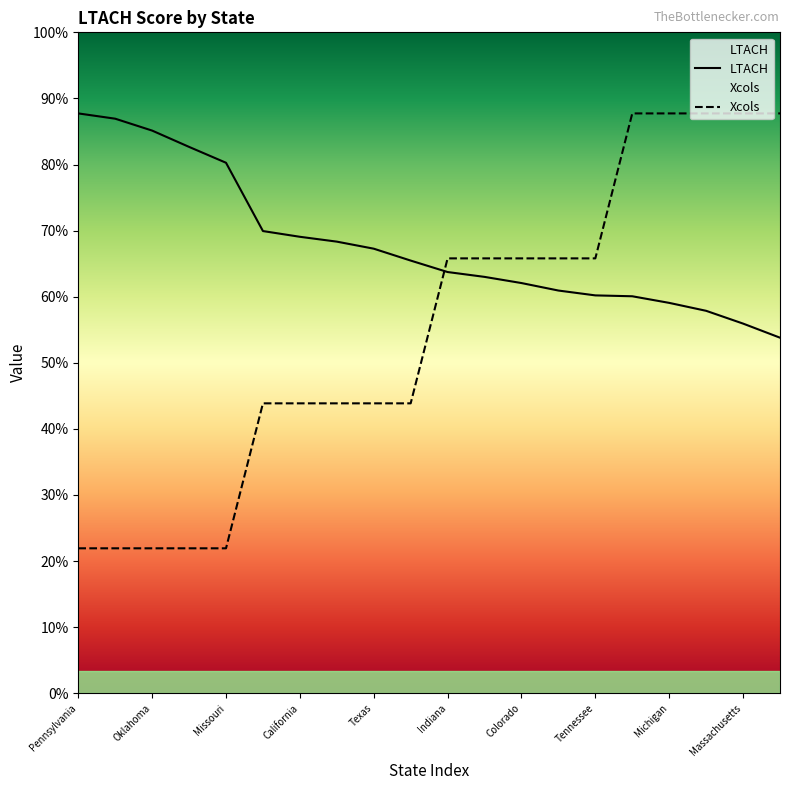

What is the sum of the LTACH values at Missouri and North Carolina?

2.2